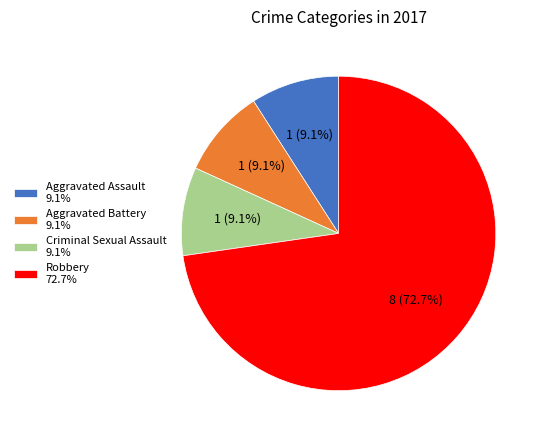

To the nearest percent, what is the combined percentage of Aggravated Assault and Robbery?

82%